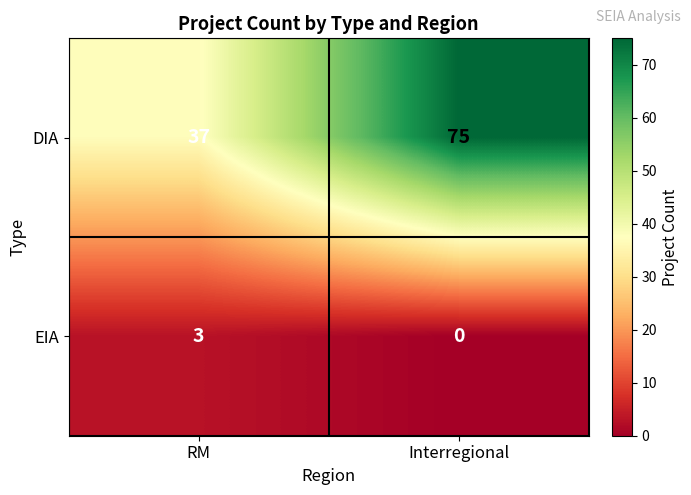

Is it true that DIA equals 16 at Interregional?

False